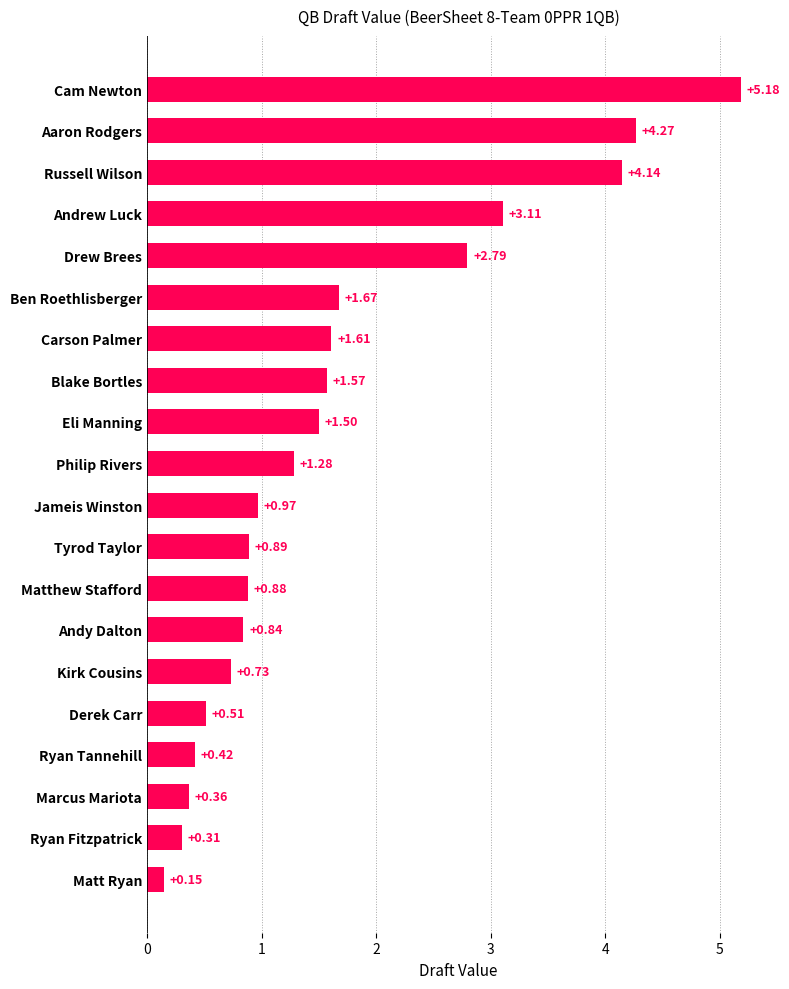

What is the change in value from Kirk Cousins to Andy Dalton?

+0.1